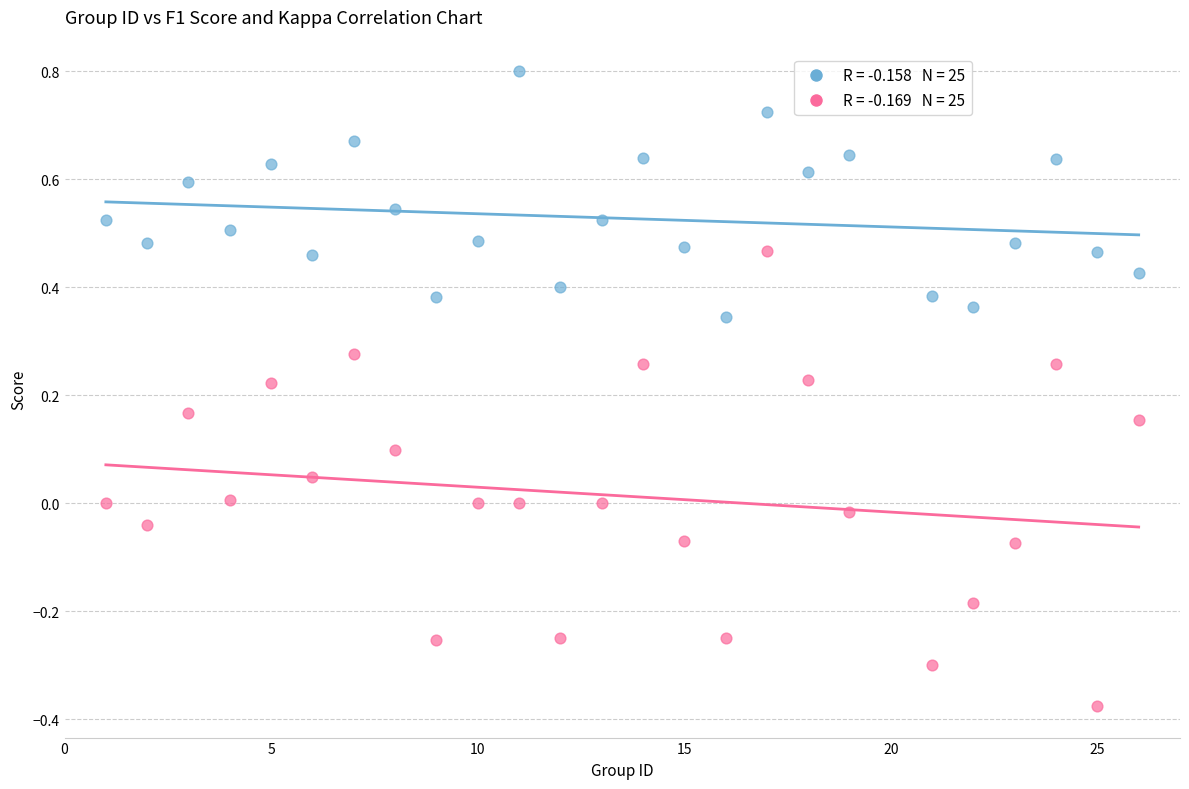

Across all data points, what is the range of X values (max minus min)?

25.0